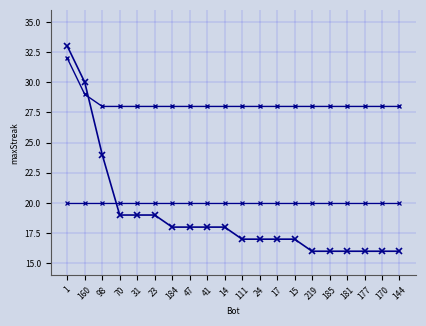

Count the number of data series in this chart.

3